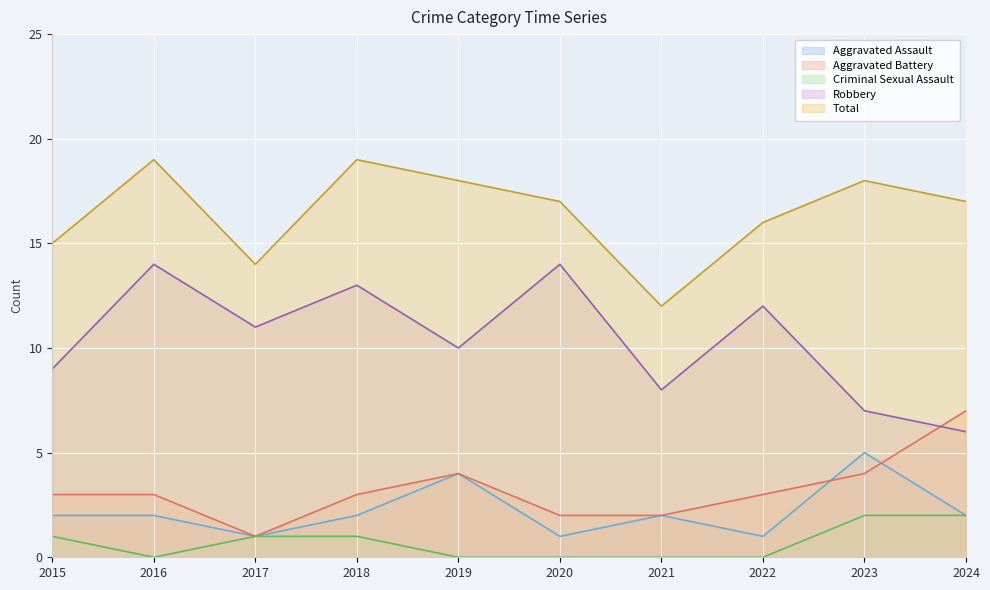

Which series has the largest total across all categories?

Total